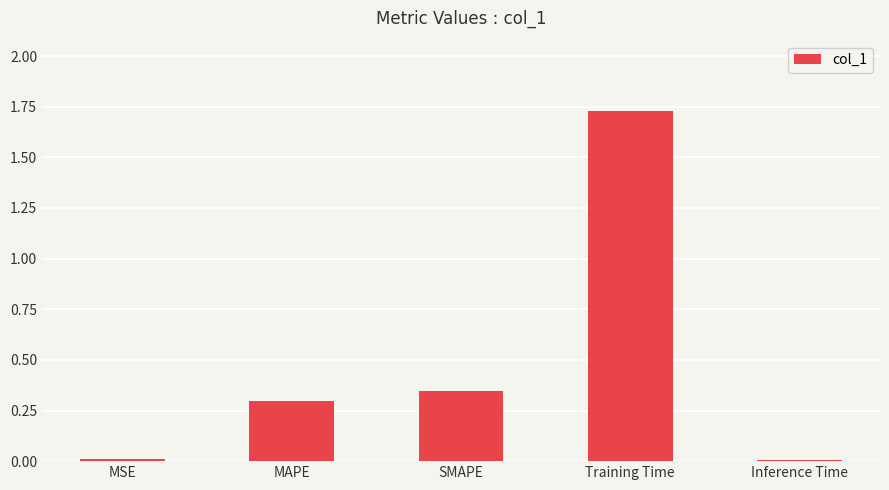

Which has a higher value, MAPE or Training Time?

Training Time